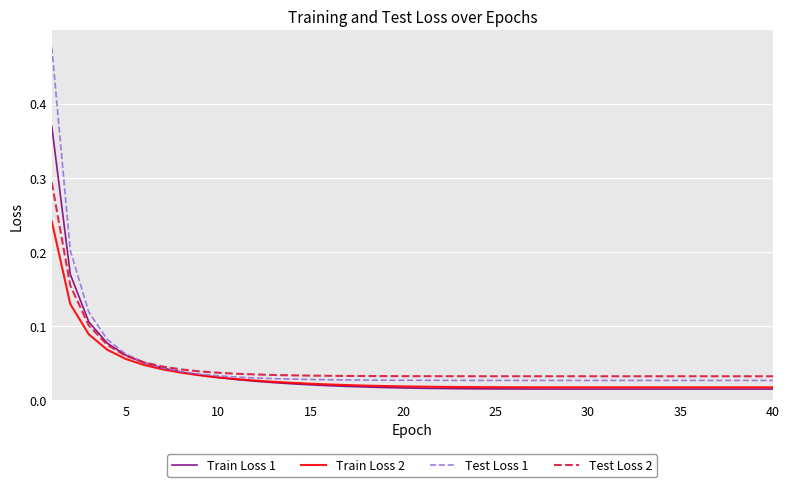

List the series in order of their peak value, lowest first.

Train Loss 2, Test Loss 2, Train Loss 1, Test Loss 1